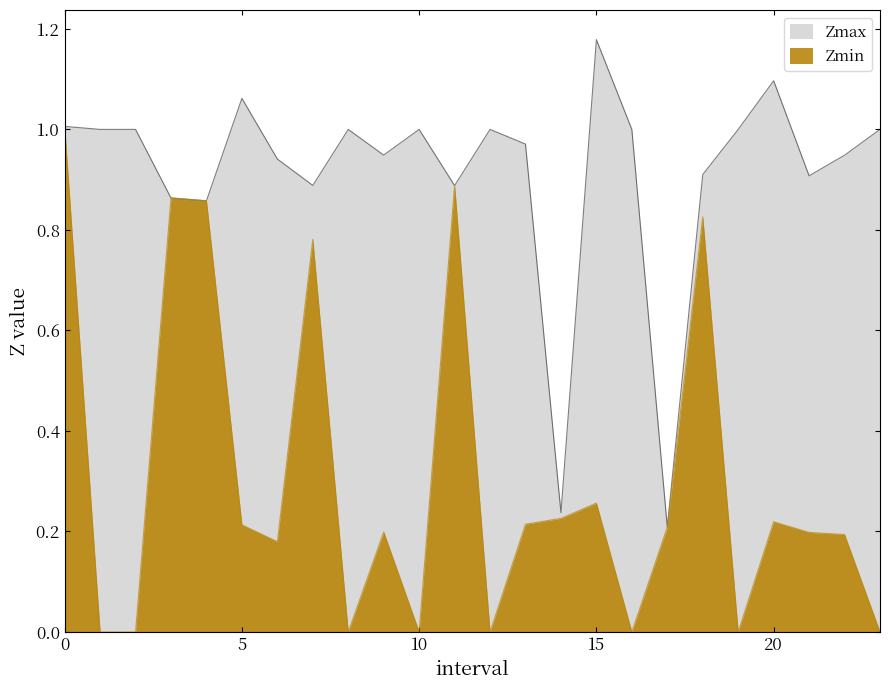

True or false: Zmax and Zmin intersect in this chart.

False